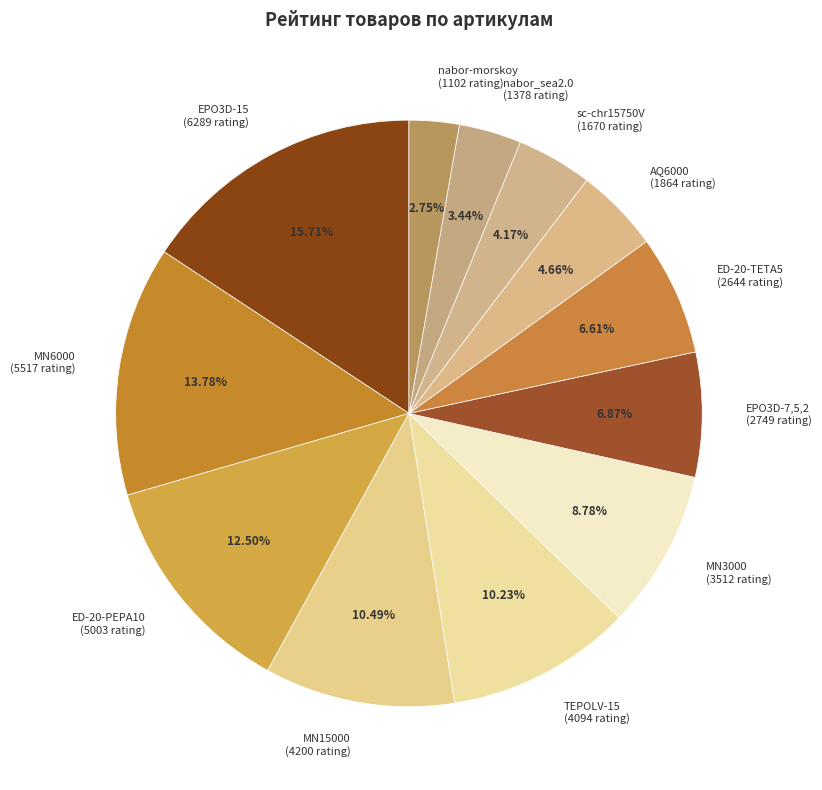

Is it true that MN3000 is 1% of the pie?

False